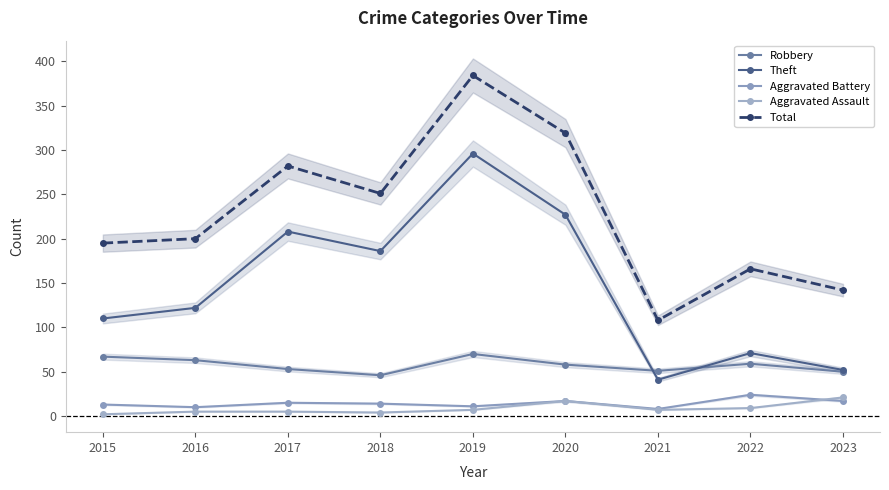

What is the sum of all Total values?

2047